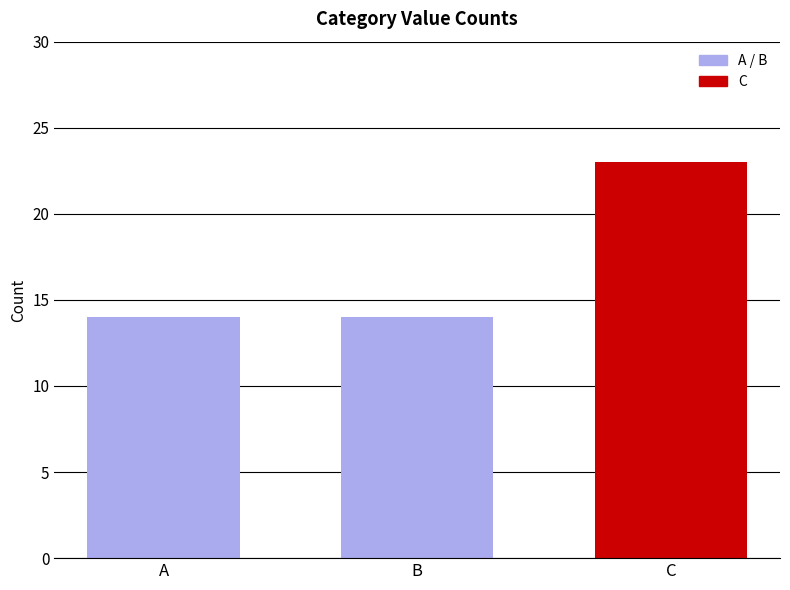

True or false: the data shows 14 at B.

True